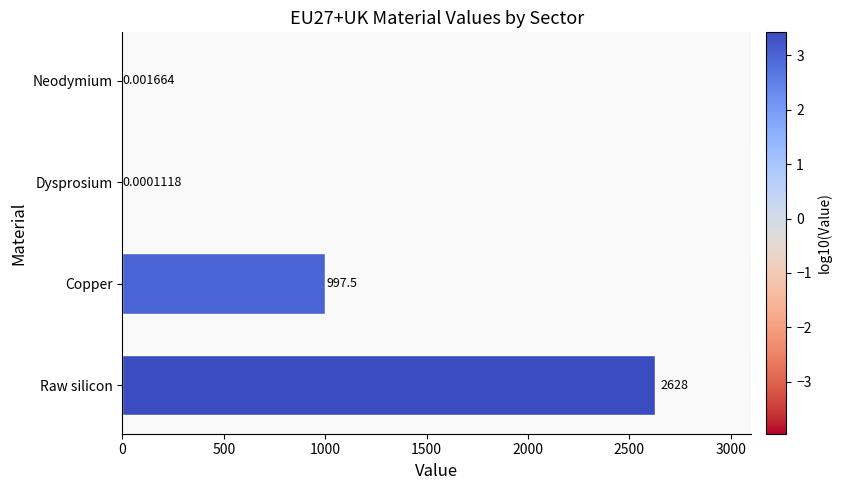

How many distinct data groups are displayed?

1